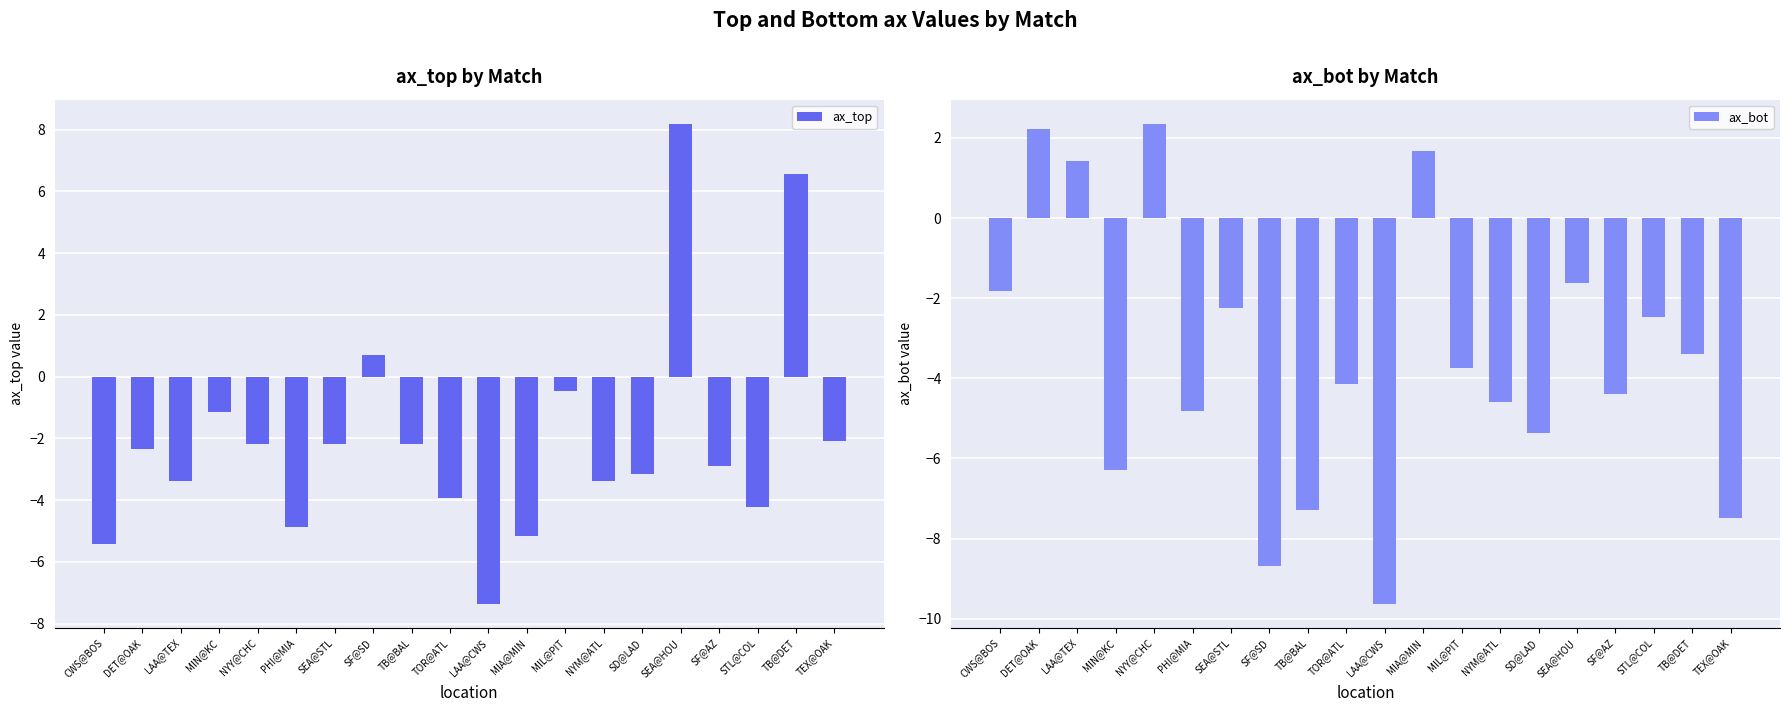

What is the label of the 4th bar from the left?

MIN@KC